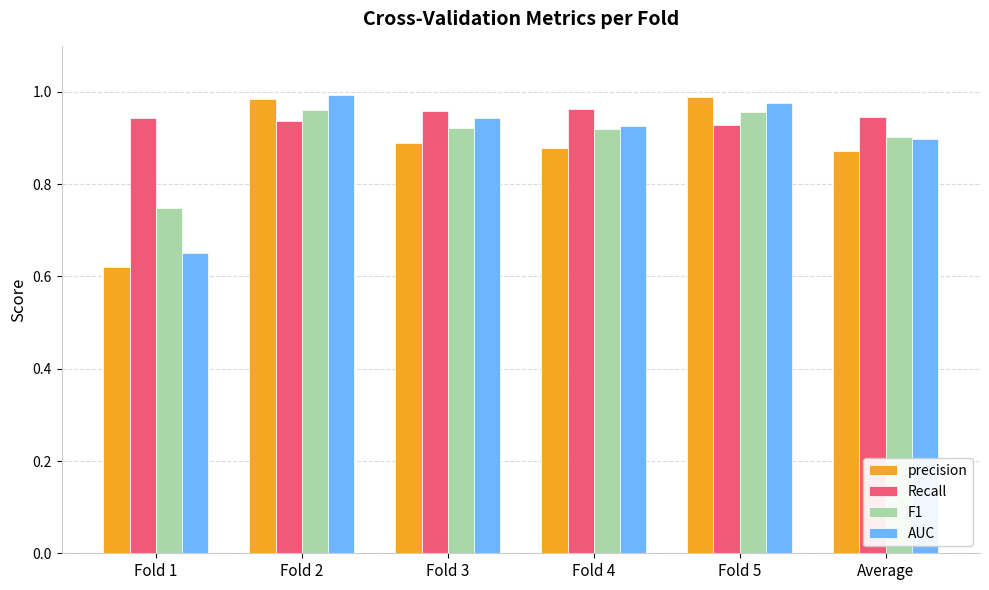

Is it true that Recall equals 0.9 at Fold 2?

True